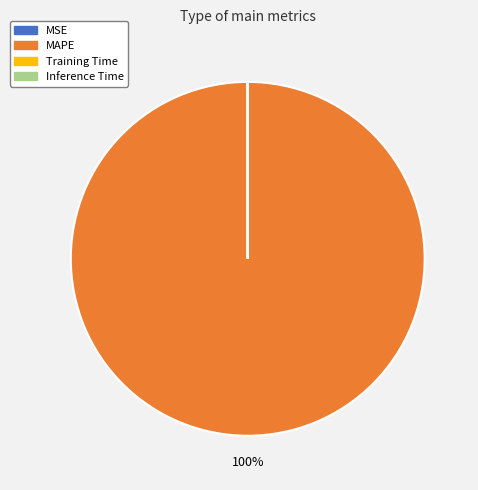

What is the largest slice in the pie chart?

MAPE